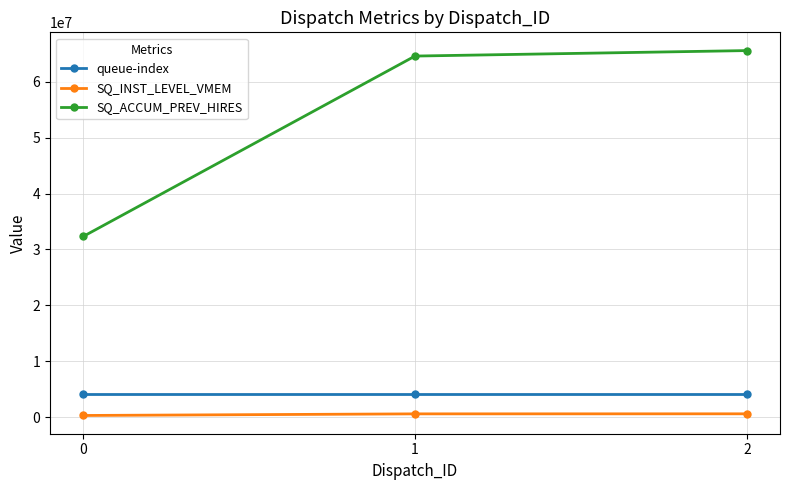

Which series has the widest spread of values?

SQ_ACCUM_PREV_HIRES